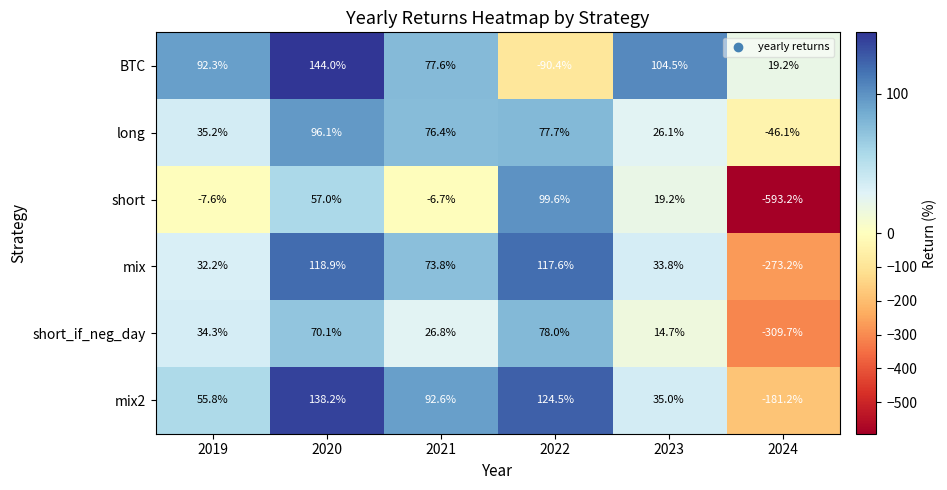

What is the highest value of the mix2 series?

138.2